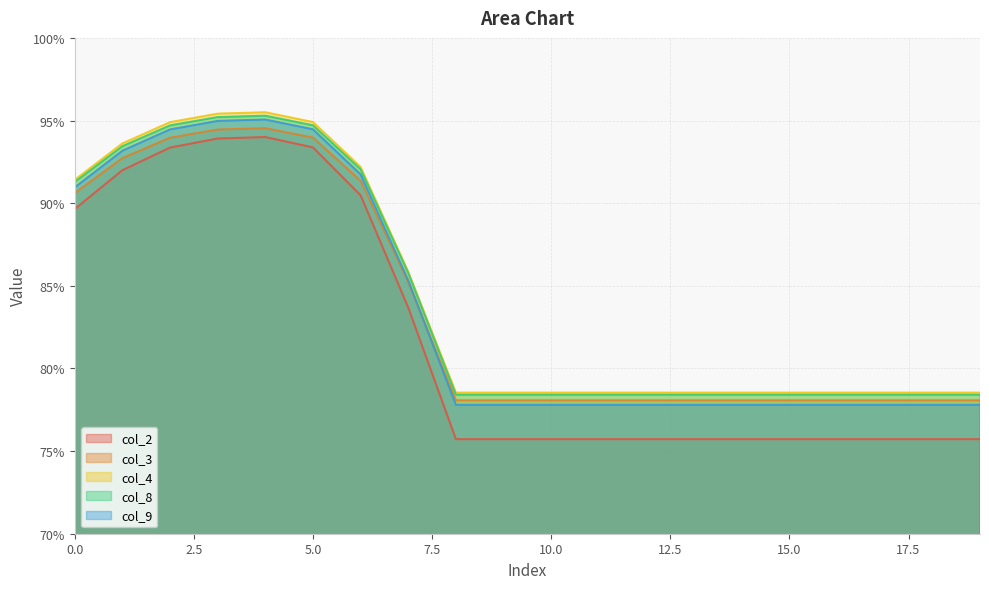

Rank the series by their maximum value, from lowest to highest.

col_2, col_3, col_9, col_8, col_4